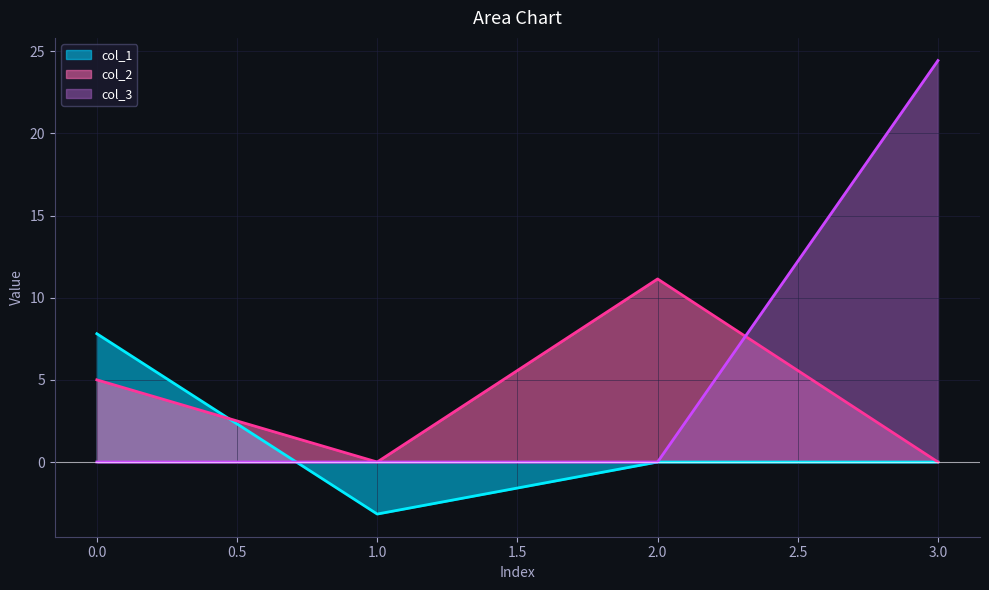

True or false: col_1 and col_3 cross at least once.

True